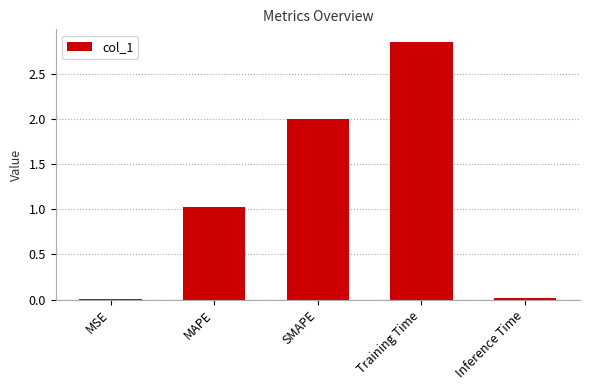

True or false: the data shows 1.0 at MAPE.

True